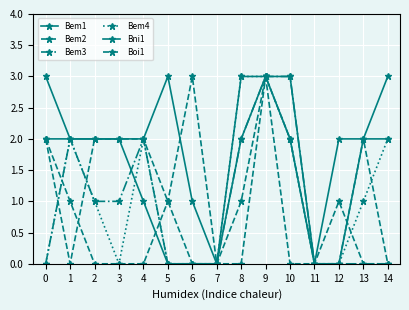

Is this an area chart (filled region under the line)?

No